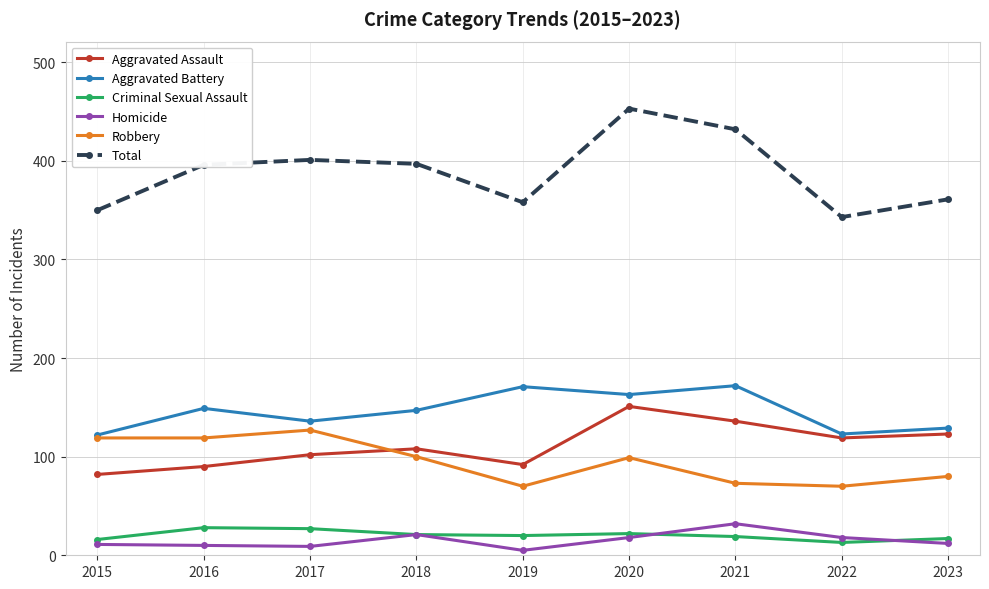

True or false: Total and Aggravated Battery intersect in this chart.

False